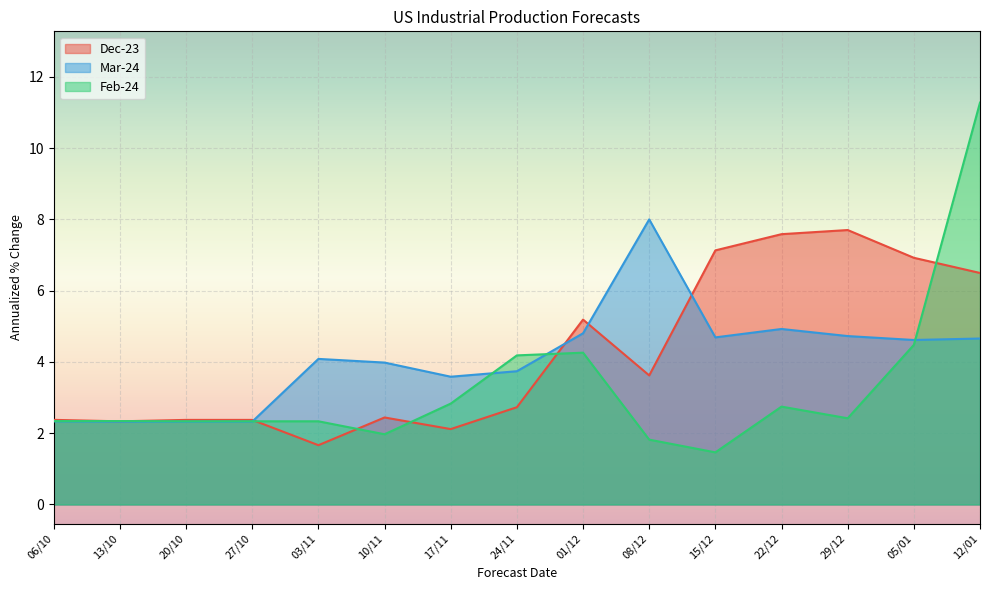

Is the value of Dec-23 at 22/12 greater than the value of Feb-24 at 27/10?

Yes